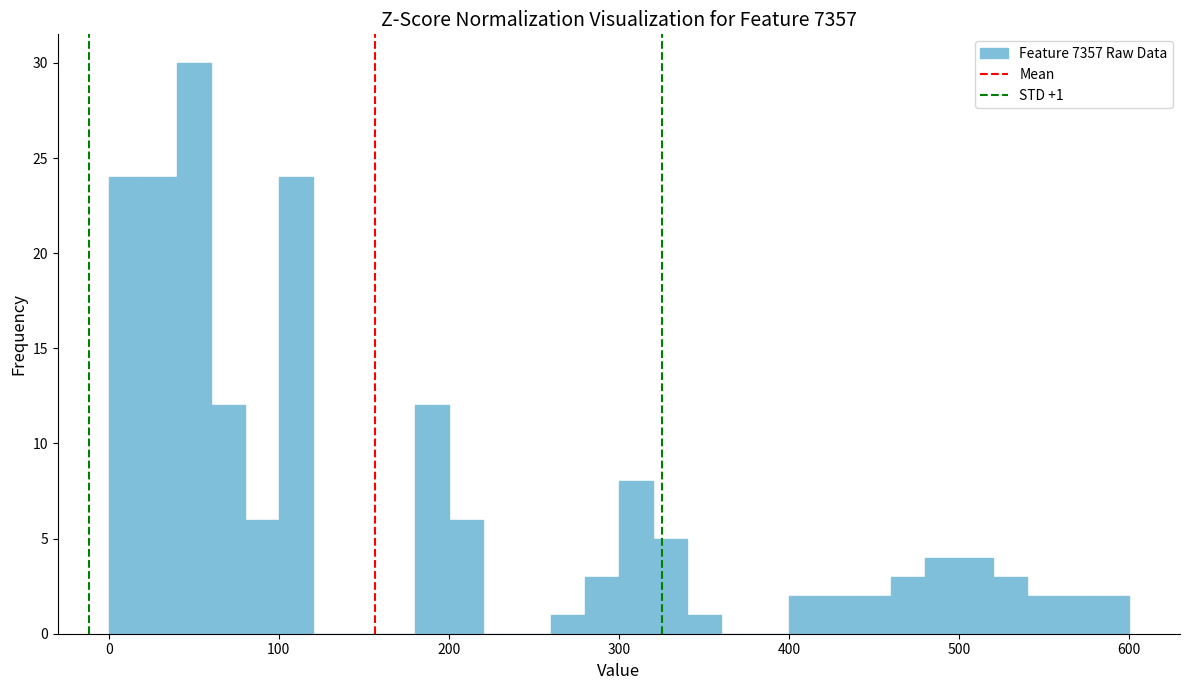

Read against the x-axis, roughly where is the centre of the tallest bar?

50